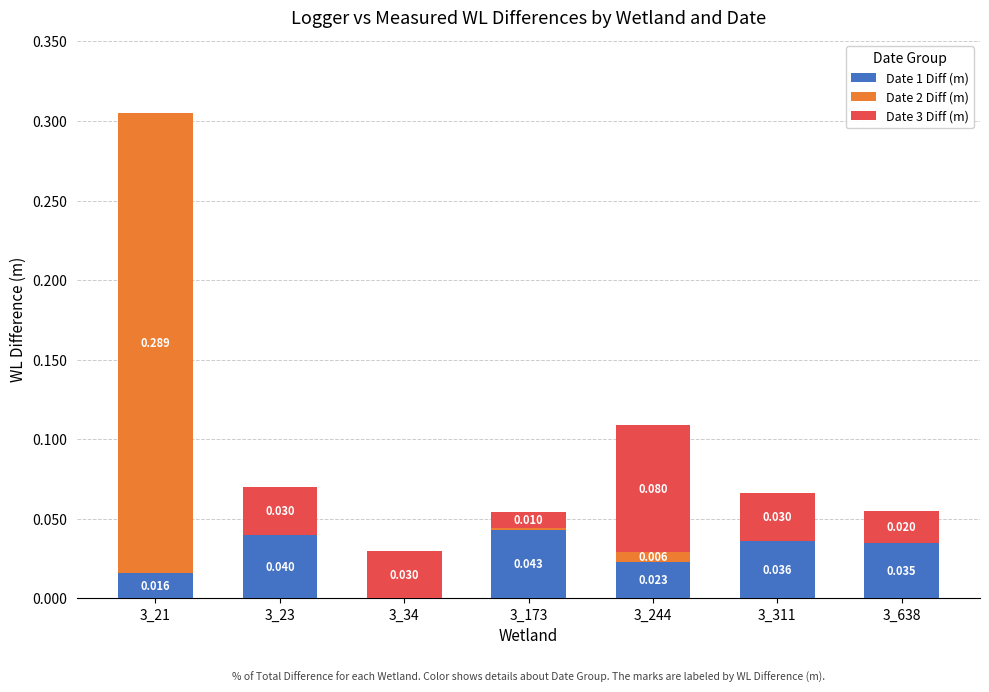

Between 3_21 and 3_638, which series saw the biggest shift?

Date 2 Diff (m)